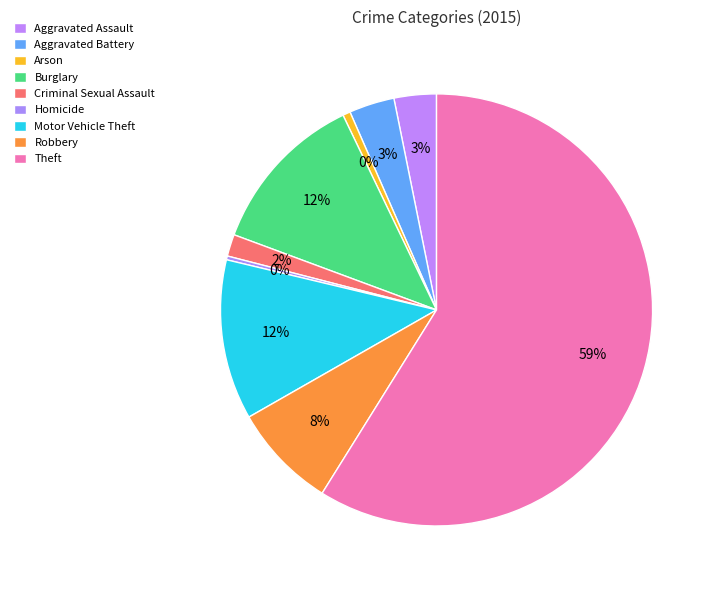

Which slice is the smallest?

Homicide